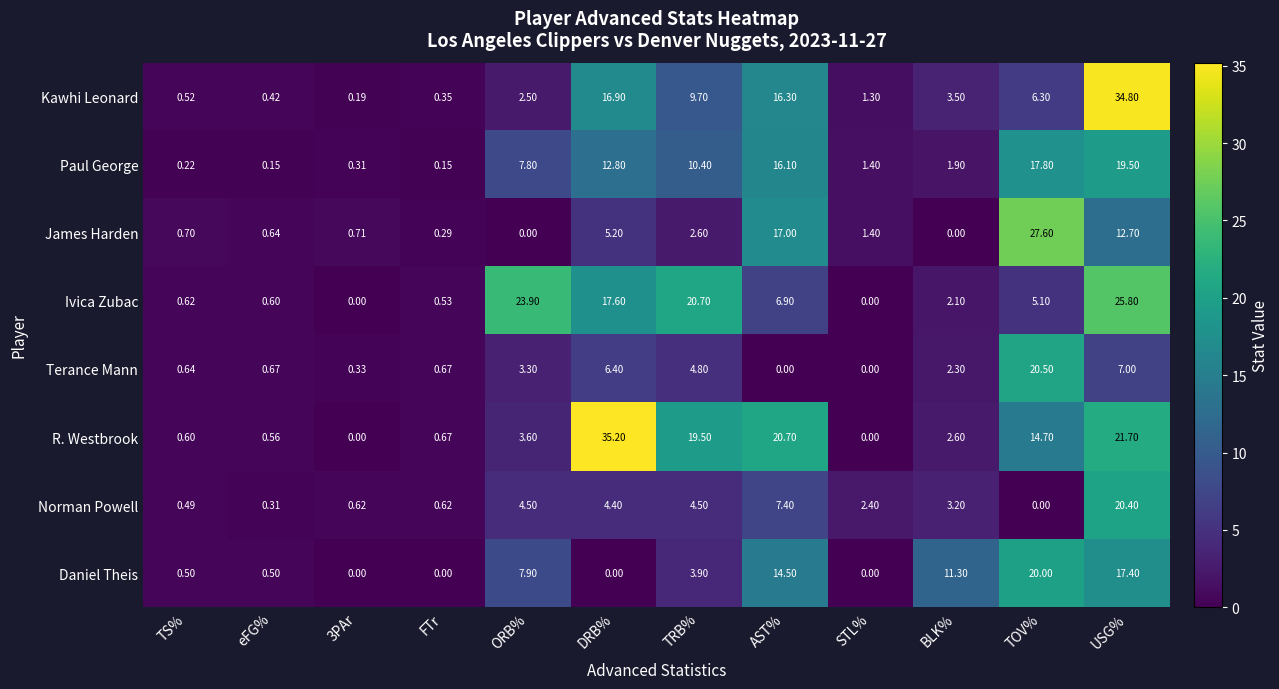

At which label does R. Westbrook reach its peak?

DRB%